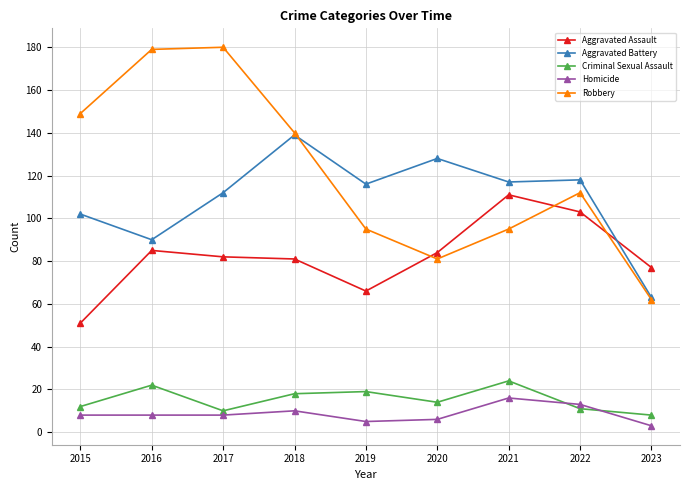

What is the highest value of the Aggravated Assault series?

111